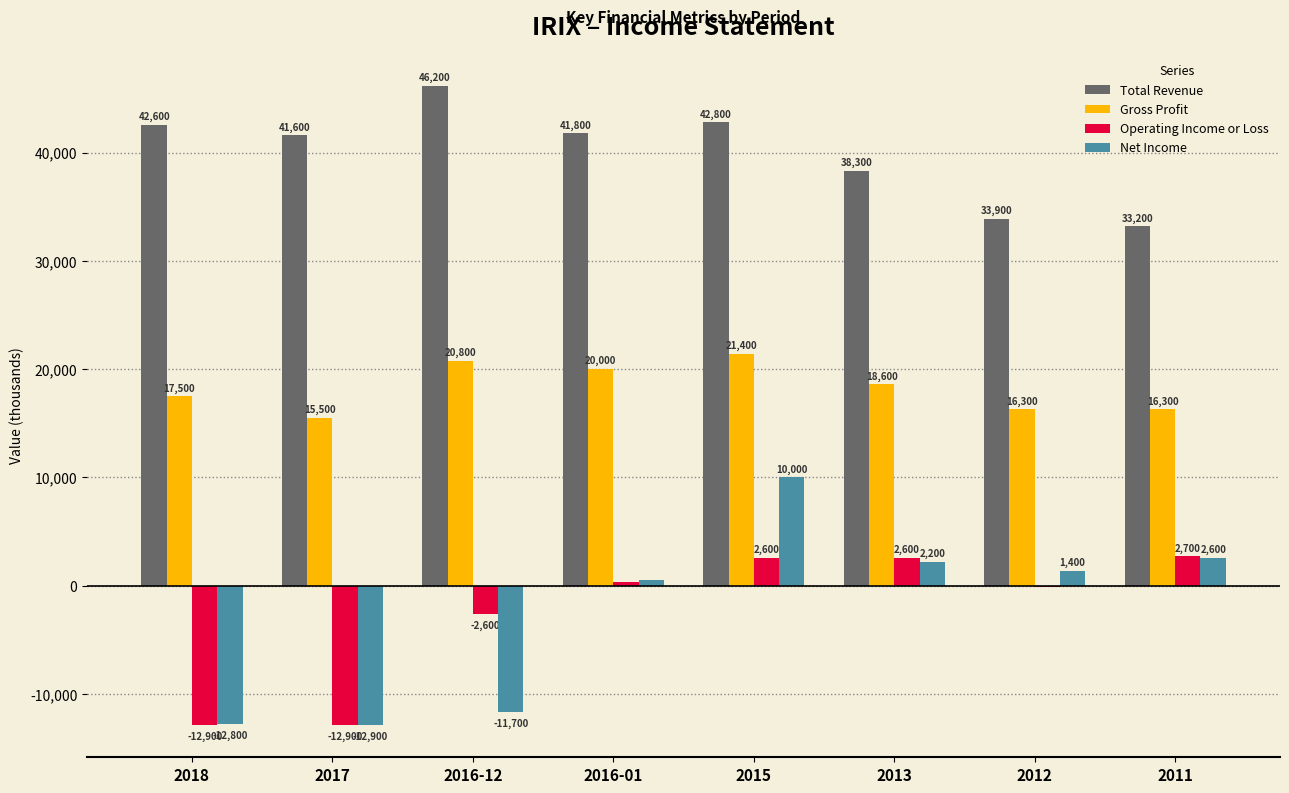

How many distinct data groups are displayed?

4